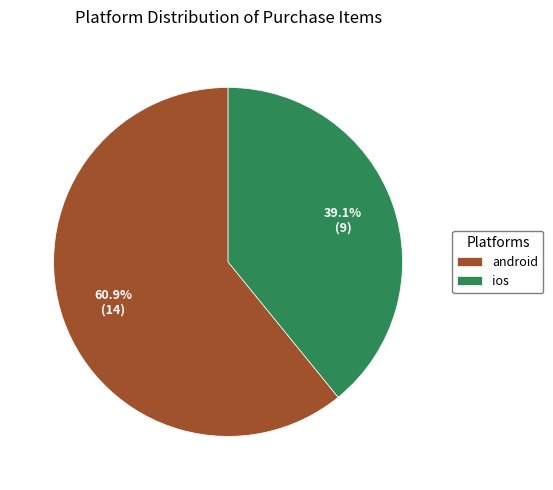

Rank the categories by value from highest to lowest.

android, ios